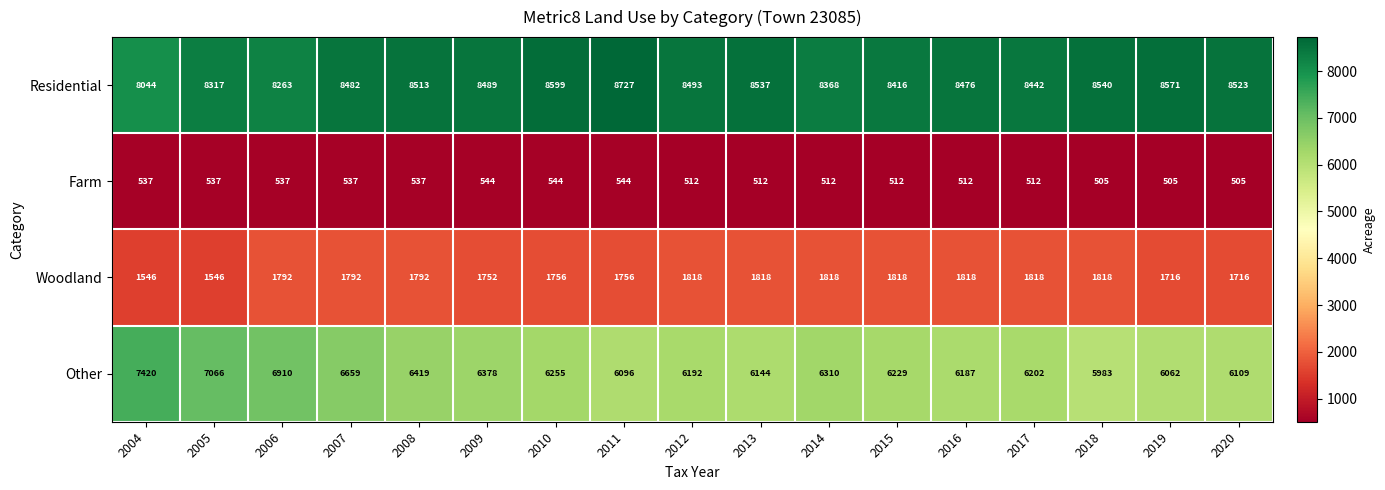

What is the sum of the Other values at 2018 and 2019?

12045